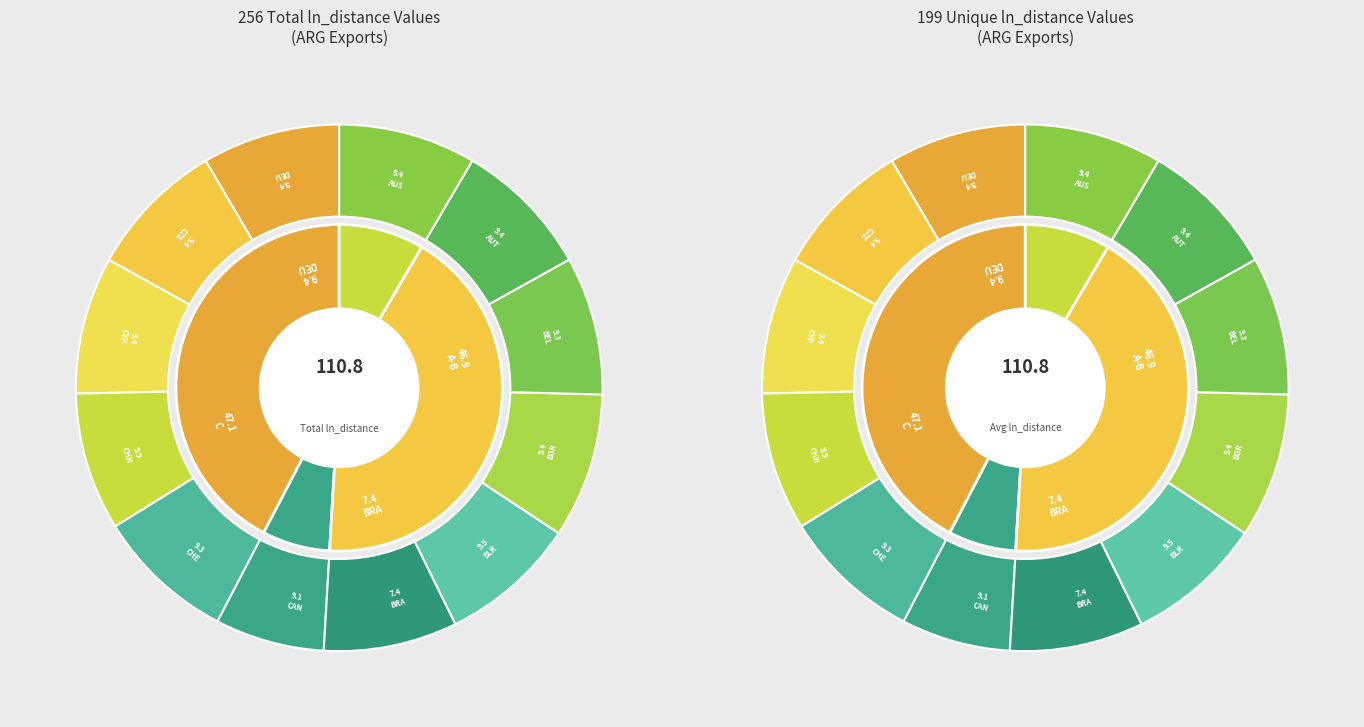

To the nearest percent, what is the difference between the largest and smallest slice percentages?

2%